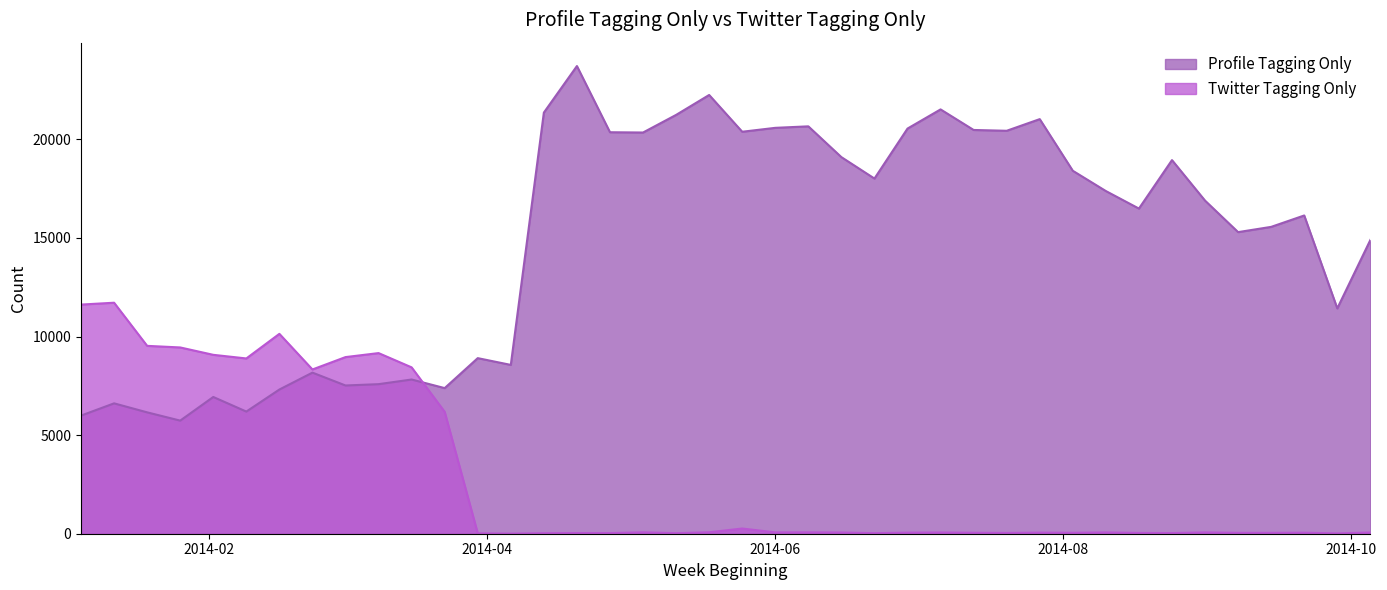

True or false: Twitter Tagging Only has more than 2 interior local peaks.

True